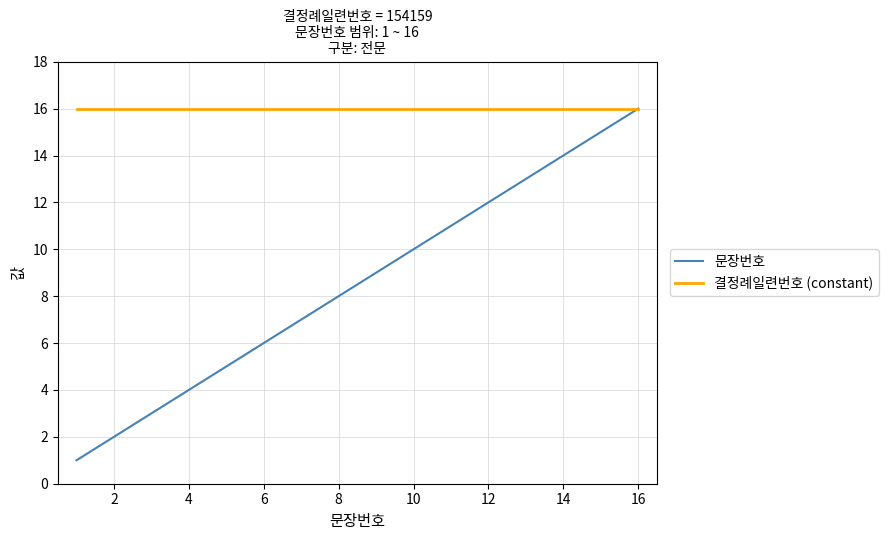

List the series in order of their overall mean, lowest first.

문장번호, 결정례일련번호 (constant)